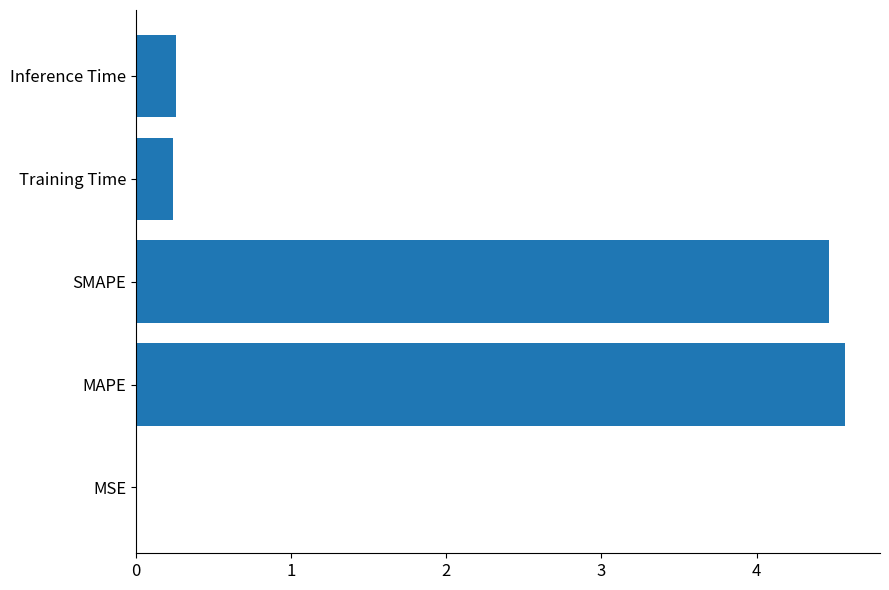

What is the change in value from MAPE to Inference Time?

-4.3